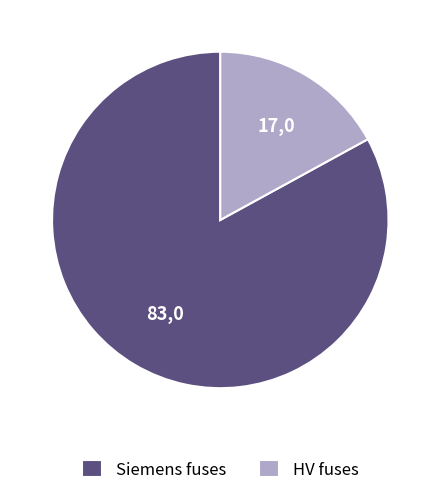

What is the ratio of the value at Siemens fuses to the value at HV fuses?

4.9